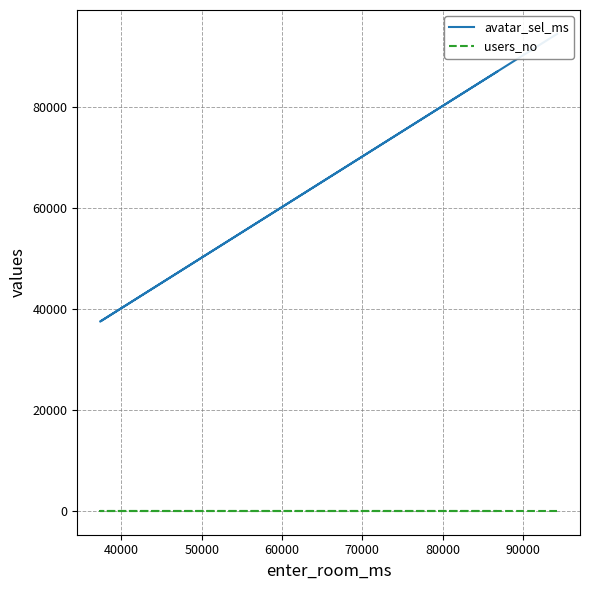

True or false: users_no has a value of 4 at 50000.

True